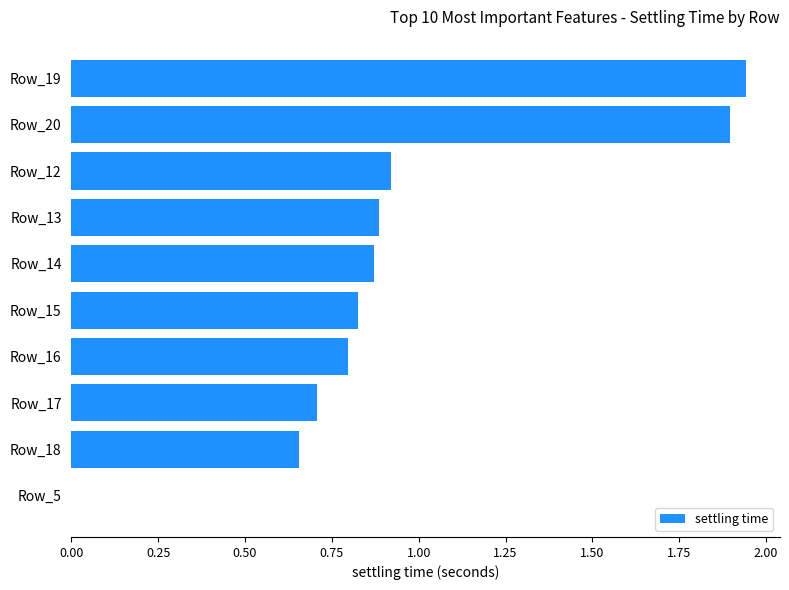

Are the bars horizontal?

Yes